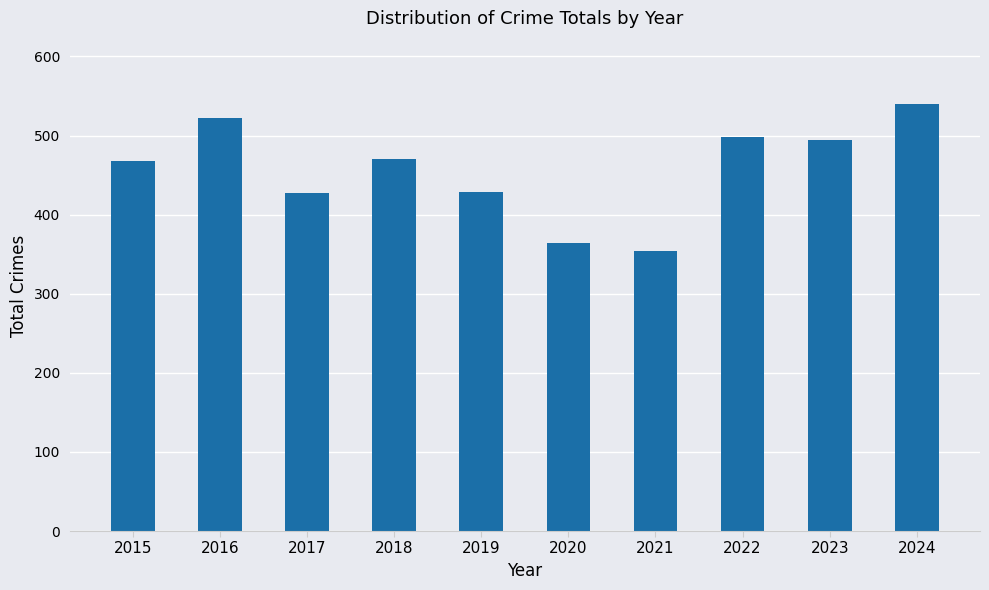

How many bars are there in total?

10